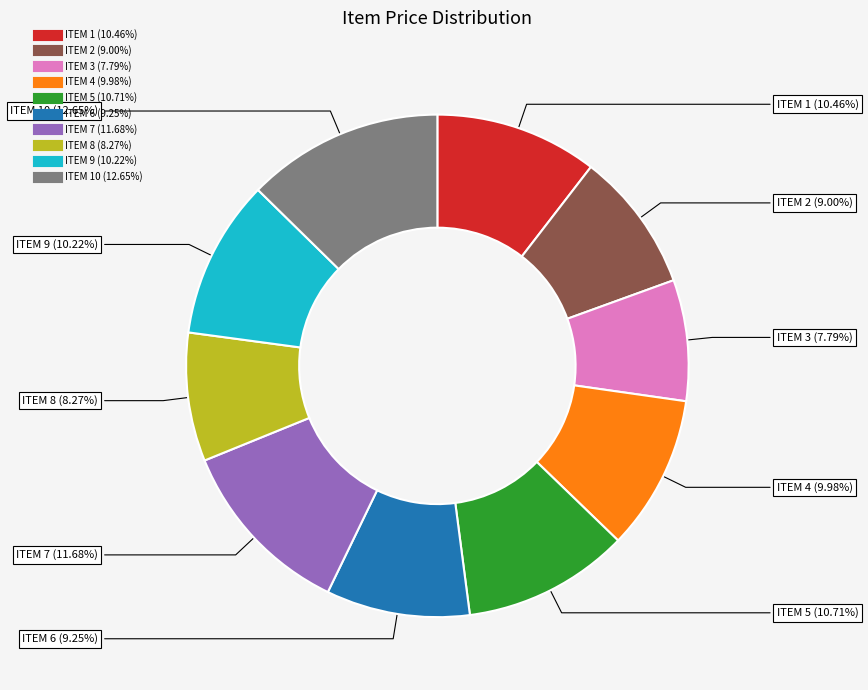

Is there a majority slice in this chart?

No